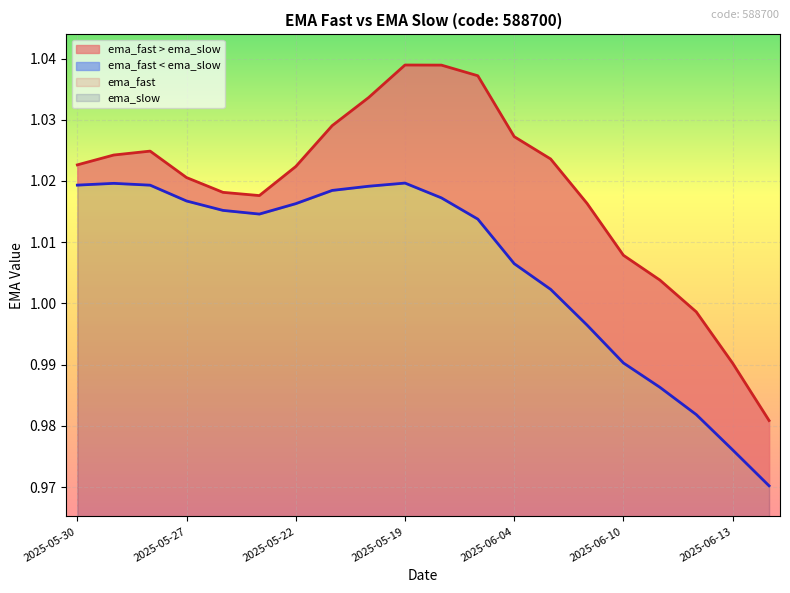

Which category has the lowest value across all series?

2025-06-16